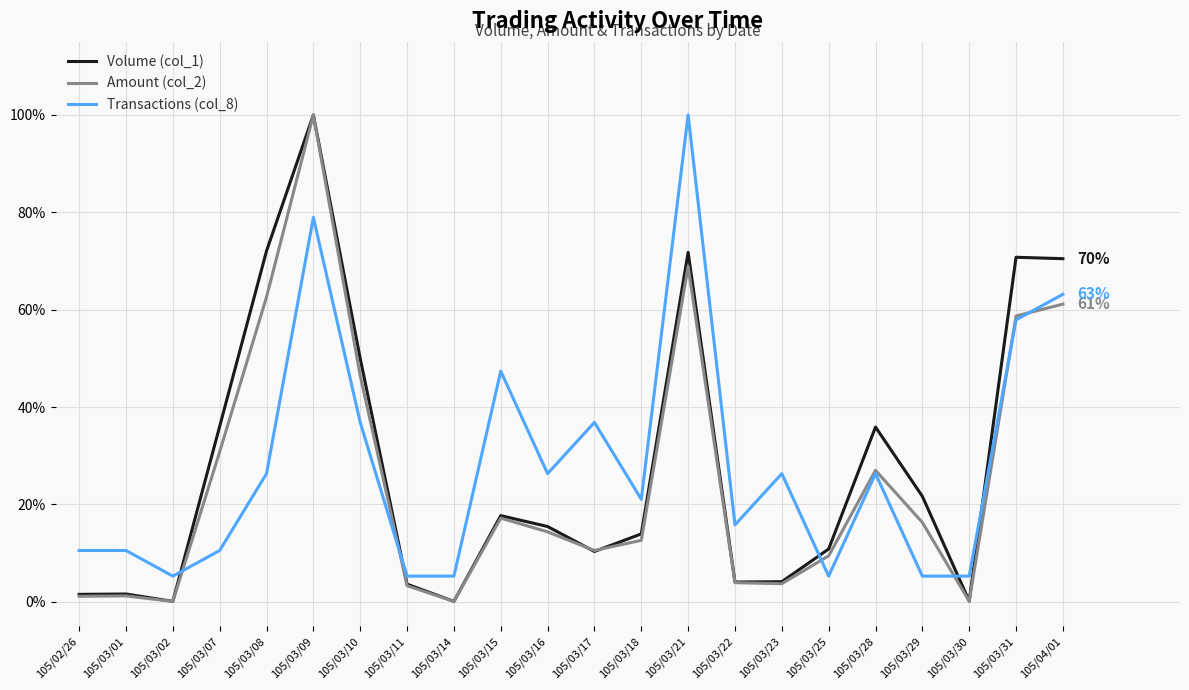

True or false: Volume (col_1) and Transactions (col_8) cross at least once.

True